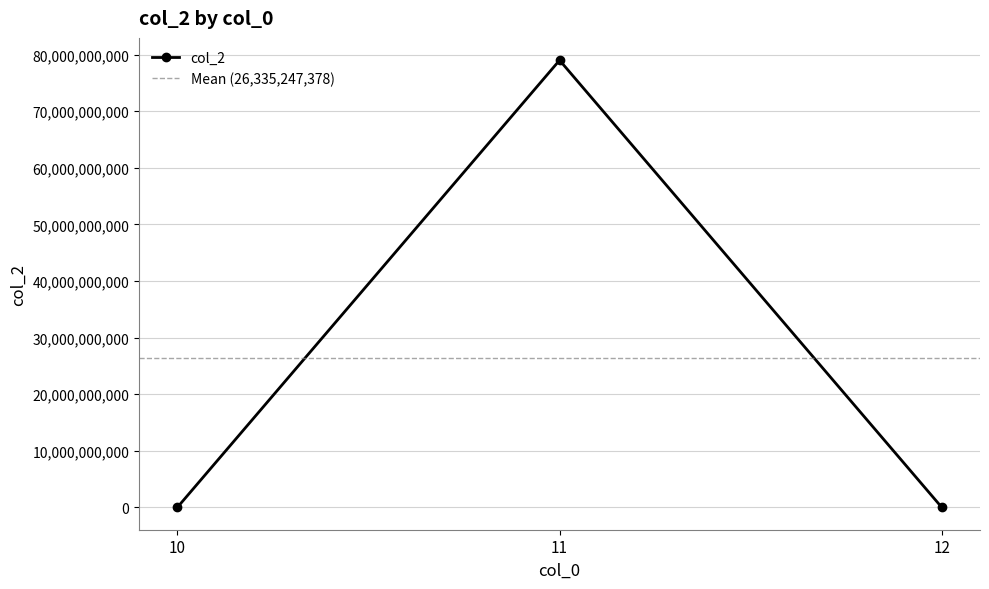

The chart shows a value of 87768 at 10. True or false?

True